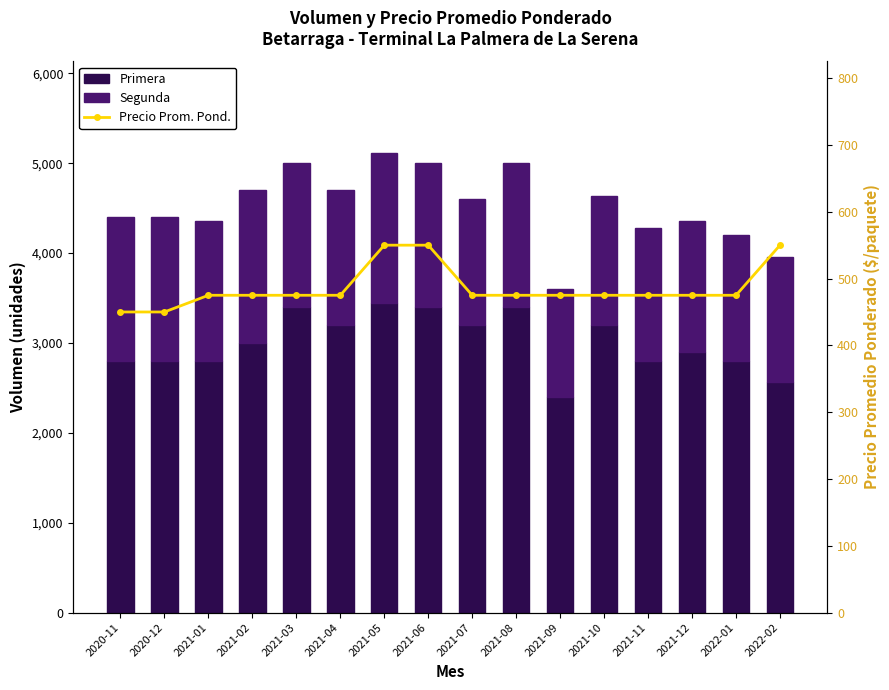

Which series changed the most between 2021-04 and 2021-11?

Primera